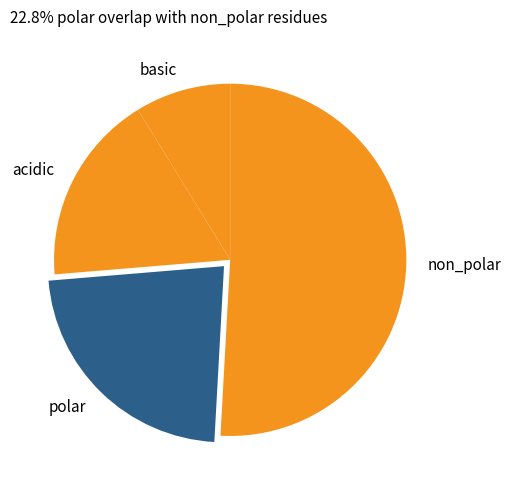

Do polar and acidic together represent more than half of the pie?

No